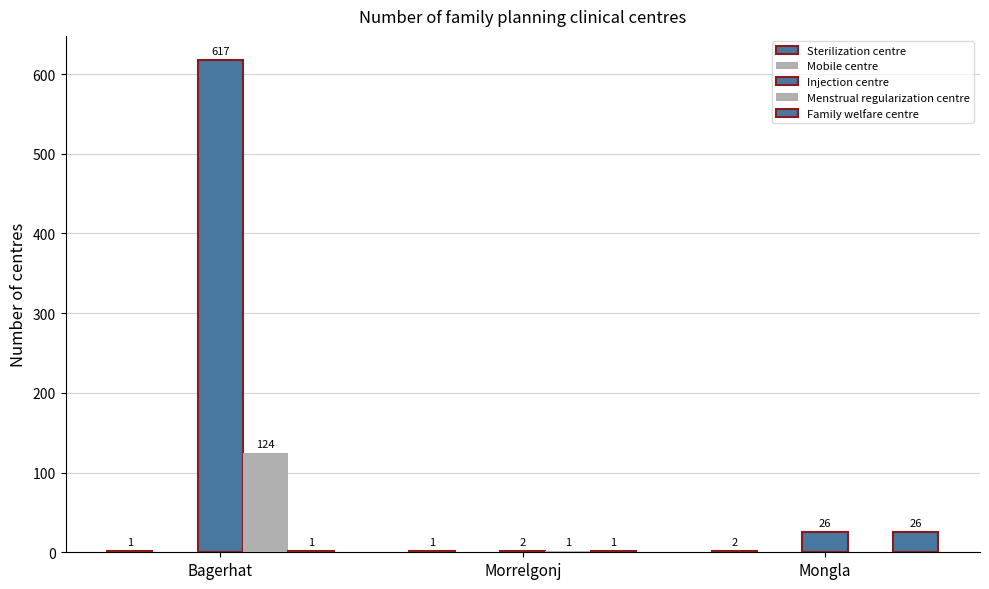

Which series has the widest spread of values?

Injection centre